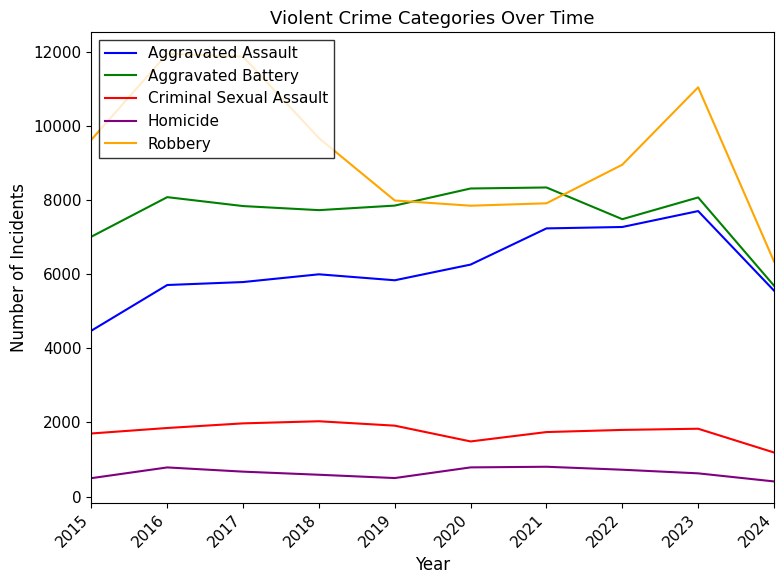

Which series changed the most between 2018 and 2022?

Aggravated Assault